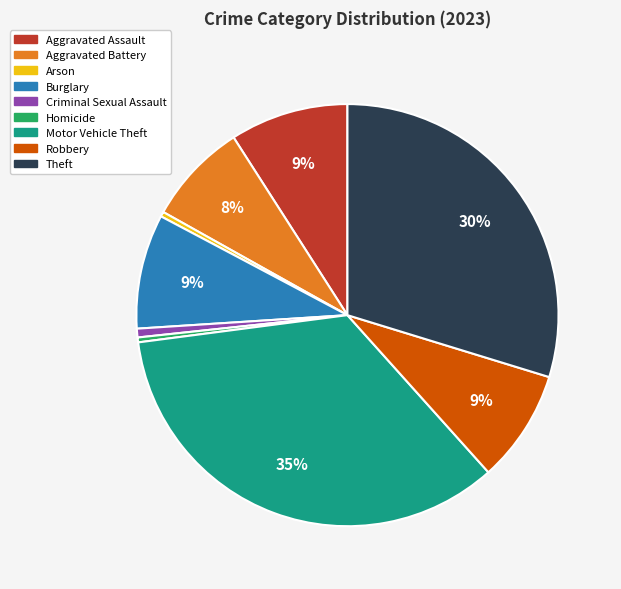

Combined, do Aggravated Battery and Robbery account for over 50%?

No